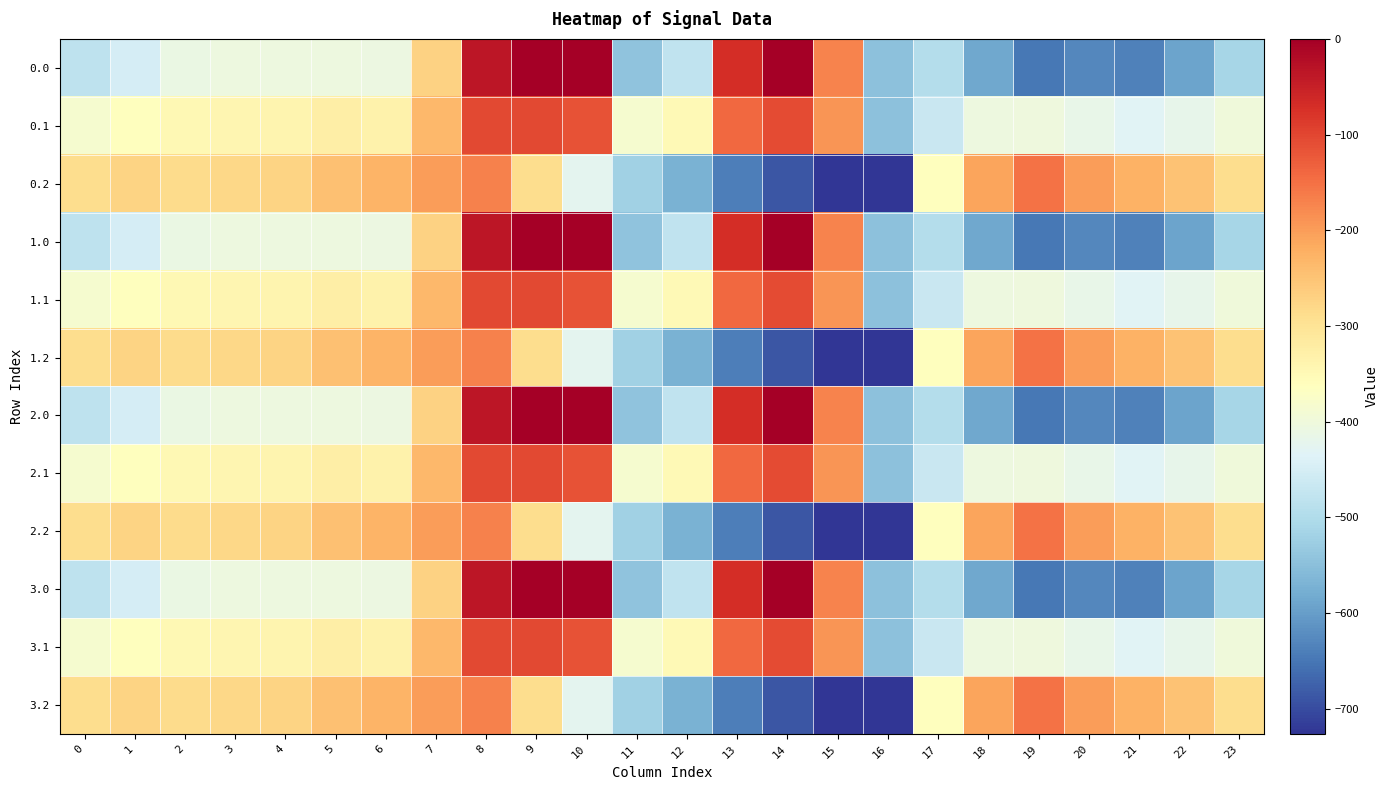

Reading left to right, list all the values displayed in this chart.

0.0: 0=-482.0	1=-449.5	2=-410.3	3=-404.4	4=-404.9	5=-403.8	6=-408.0	7=-270.7	8=-35.0	9=0.0	10=0.0	11=-544.3	12=-477.2	13=-70.2	14=-0.3	15=-172.8	16=-545.4	17=-494.8	18=-586.7	19=-649.2	20=-629.9	21=-638.4	22=-592.3	23=-511.3
0.1: 0=-384.6	1=-361.1	2=-347.9	3=-342.7	4=-339.6	5=-325.7	6=-332.2	7=-234.9	8=-102.3	9=-104.8	10=-114.0	11=-384.7	12=-350.8	13=-141.2	14=-105.5	15=-190.4	16=-547.3	17=-466.6	18=-405.4	19=-400.2	20=-414.5	21=-432.4	22=-419.9	23=-399.4
0.2: 0=-287.1	1=-272.7	2=-285.5	3=-281.0	4=-274.4	5=-245.0	6=-228.8	7=-199.0	8=-169.5	9=-288.5	10=-423.5	11=-520.6	12=-571.2	13=-640.4	14=-687.4	15=-725.8	16=-726.6	17=-362.4	18=-210.0	19=-151.0	20=-199.2	21=-226.4	22=-247.4	23=-287.5
1.0: 0=-482.0	1=-449.5	2=-410.3	3=-404.4	4=-404.9	5=-403.8	6=-408.0	7=-270.7	8=-35.0	9=0.0	10=0.0	11=-544.3	12=-477.2	13=-70.2	14=-0.3	15=-172.8	16=-545.4	17=-494.8	18=-586.7	19=-649.2	20=-629.9	21=-638.4	22=-592.3	23=-511.3
1.1: 0=-384.6	1=-361.1	2=-347.9	3=-342.7	4=-339.6	5=-325.7	6=-332.2	7=-234.9	8=-102.3	9=-104.8	10=-114.0	11=-384.7	12=-350.8	13=-141.2	14=-105.5	15=-190.4	16=-547.3	17=-466.6	18=-405.4	19=-400.2	20=-414.5	21=-432.4	22=-419.9	23=-399.4
1.2: 0=-287.1	1=-272.7	2=-285.5	3=-281.0	4=-274.4	5=-245.0	6=-228.8	7=-199.0	8=-169.5	9=-288.5	10=-423.5	11=-520.6	12=-571.2	13=-640.4	14=-687.4	15=-725.8	16=-726.6	17=-362.4	18=-210.0	19=-151.0	20=-199.2	21=-226.4	22=-247.4	23=-287.5
2.0: 0=-482.0	1=-449.5	2=-410.3	3=-404.4	4=-404.9	5=-403.8	6=-408.0	7=-270.7	8=-35.0	9=0.0	10=0.0	11=-544.3	12=-477.2	13=-70.2	14=-0.3	15=-172.8	16=-545.4	17=-494.8	18=-586.7	19=-649.2	20=-629.9	21=-638.4	22=-592.3	23=-511.3
2.1: 0=-384.6	1=-361.1	2=-347.9	3=-342.7	4=-339.6	5=-325.7	6=-332.2	7=-234.9	8=-102.3	9=-104.8	10=-114.0	11=-384.7	12=-350.8	13=-141.2	14=-105.5	15=-190.4	16=-547.3	17=-466.6	18=-405.4	19=-400.2	20=-414.5	21=-432.4	22=-419.9	23=-399.4
2.2: 0=-287.1	1=-272.7	2=-285.5	3=-281.0	4=-274.4	5=-245.0	6=-228.8	7=-199.0	8=-169.5	9=-288.5	10=-423.5	11=-520.6	12=-571.2	13=-640.4	14=-687.4	15=-725.8	16=-726.6	17=-362.4	18=-210.0	19=-151.0	20=-199.2	21=-226.4	22=-247.4	23=-287.5
3.0: 0=-482.0	1=-449.5	2=-410.3	3=-404.4	4=-404.9	5=-403.8	6=-408.0	7=-270.7	8=-35.0	9=0.0	10=0.0	11=-544.3	12=-477.2	13=-70.2	14=-0.3	15=-172.8	16=-545.4	17=-494.8	18=-586.7	19=-649.2	20=-629.9	21=-638.4	22=-592.3	23=-511.3
3.1: 0=-384.6	1=-361.1	2=-347.9	3=-342.7	4=-339.6	5=-325.7	6=-332.2	7=-234.9	8=-102.3	9=-104.8	10=-114.0	11=-384.7	12=-350.8	13=-141.2	14=-105.5	15=-190.4	16=-547.3	17=-466.6	18=-405.4	19=-400.2	20=-414.5	21=-432.4	22=-419.9	23=-399.4
3.2: 0=-287.1	1=-272.7	2=-285.5	3=-281.0	4=-274.4	5=-245.0	6=-228.8	7=-199.0	8=-169.5	9=-288.5	10=-423.5	11=-520.6	12=-571.2	13=-640.4	14=-687.4	15=-725.8	16=-726.6	17=-362.4	18=-210.0	19=-151.0	20=-199.2	21=-226.4	22=-247.4	23=-287.5